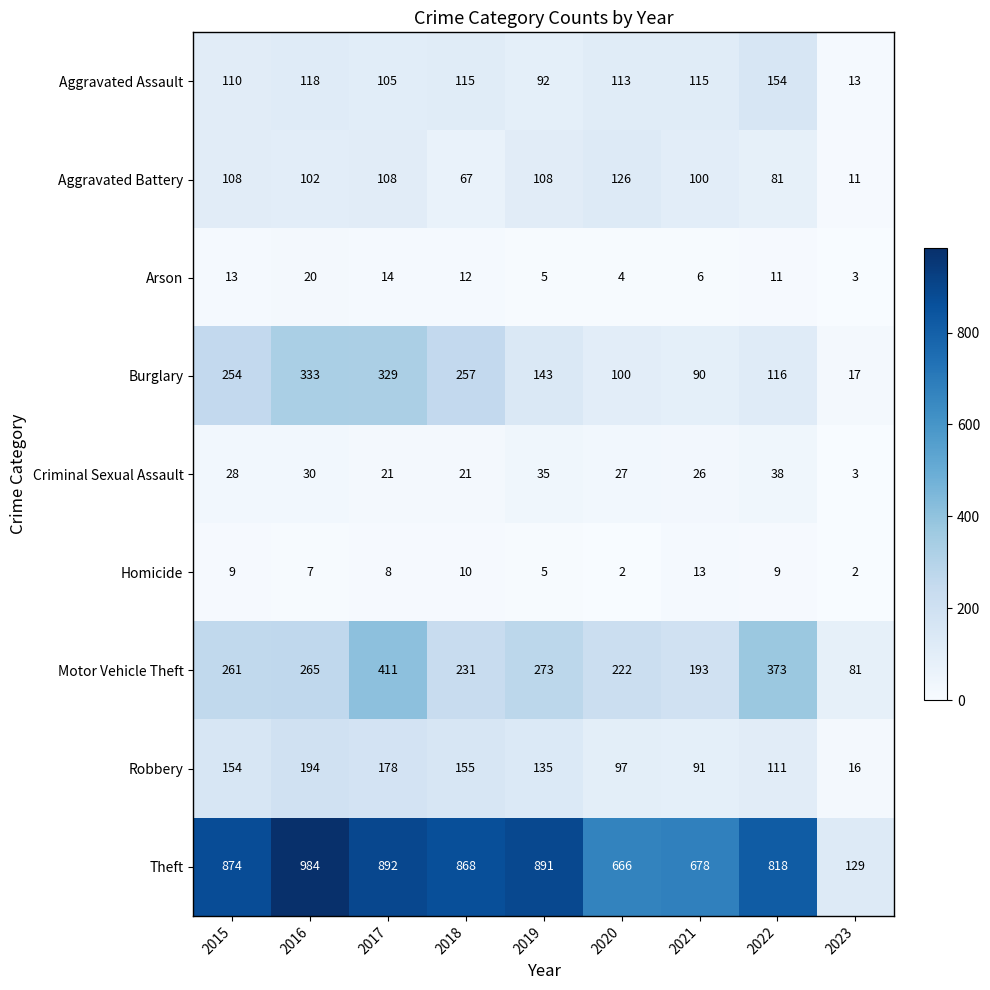

What is the difference between the Motor Vehicle Theft values at 2020 and 2016?

43